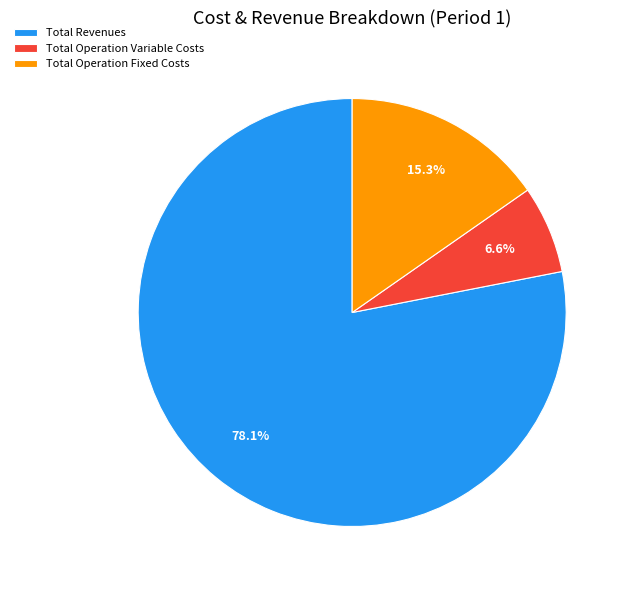

The Total Operation Variable Costs slice represents 7% of the pie. True or false?

True